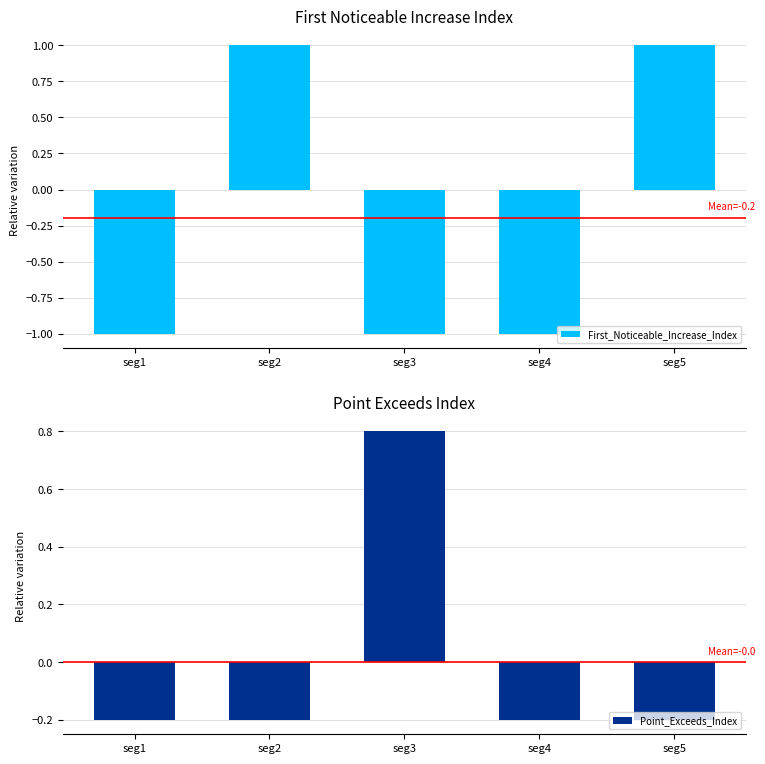

Reading right to left, what are all the values shown in this chart?

First_Noticeable_Increase_Index: 1.0	-1.0	-1.0	1.0	-1.0
Point_Exceeds_Index: -0.2	-0.2	0.8	-0.2	-0.2